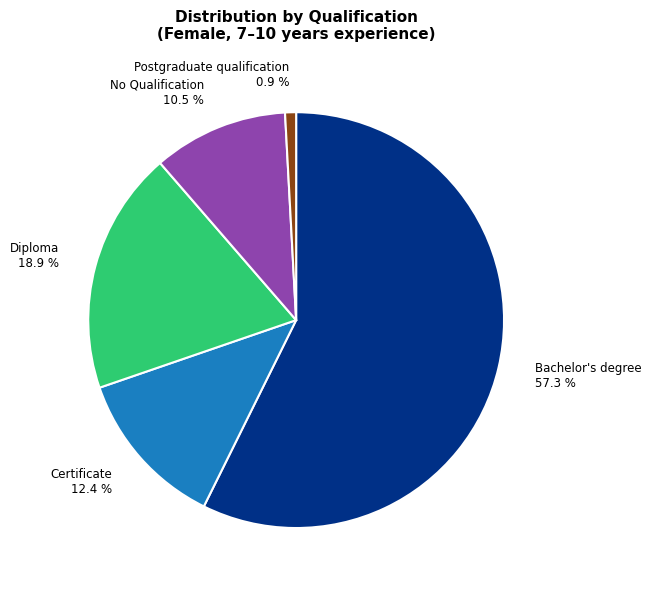

Which has a higher value, Diploma 18.9 % or Postgraduate qualification 0.9 %?

Diploma 18.9 %